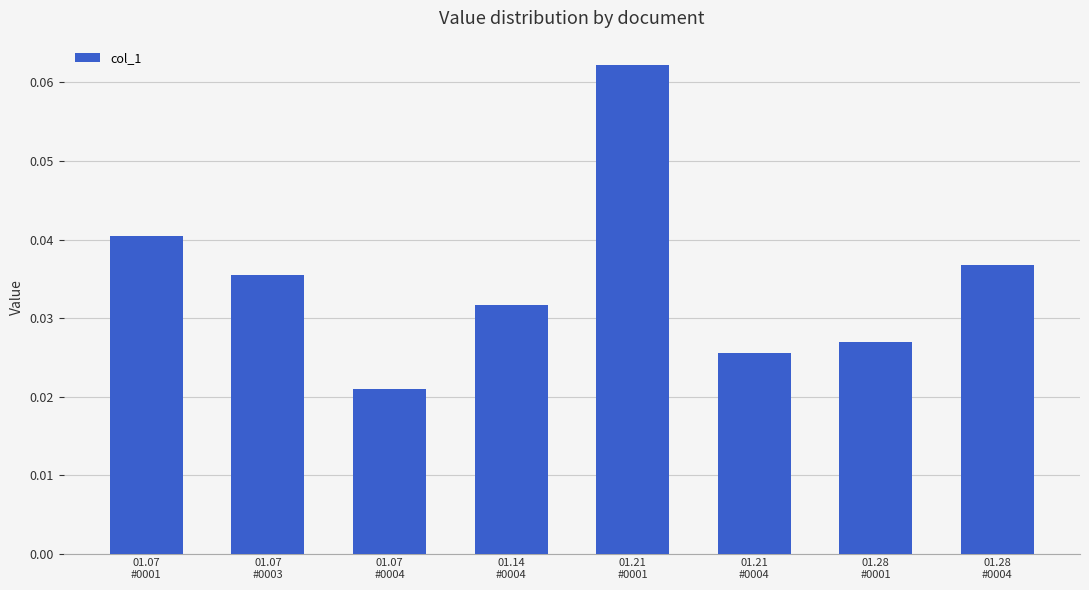

Rank the categories by value from highest to lowest.

01.21
#0001, 01.07
#0001, 01.28
#0004, 01.07
#0003, 01.14
#0004, 01.28
#0001, 01.21
#0004, 01.07
#0004